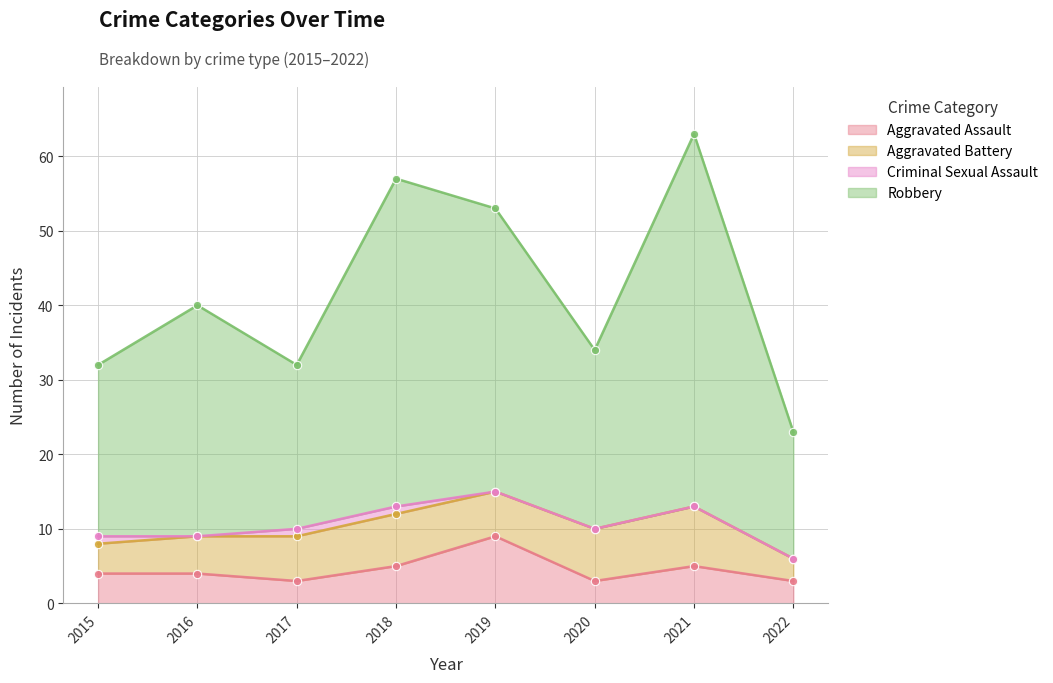

True or false: Robbery and Aggravated Assault intersect in this chart.

False